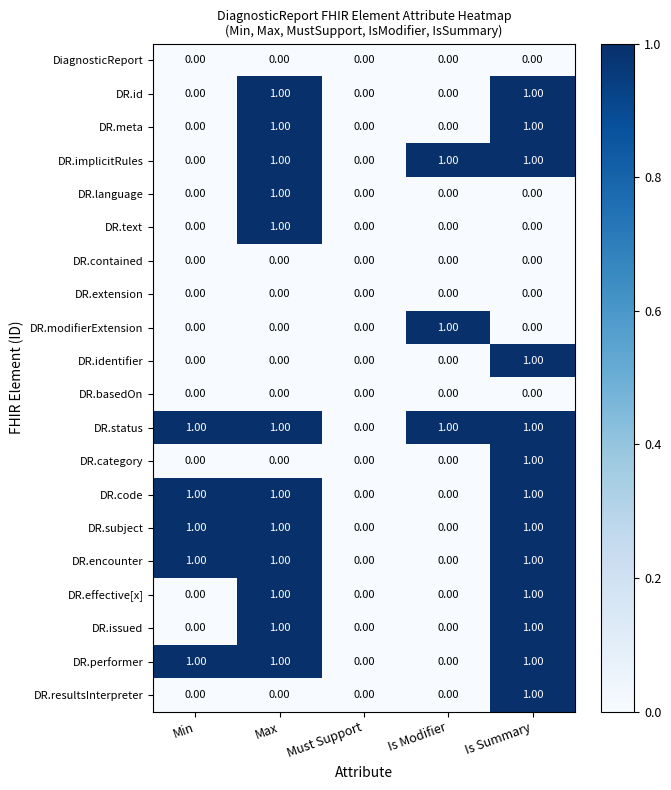

At which category is the sum across all series the highest?

Is Summary